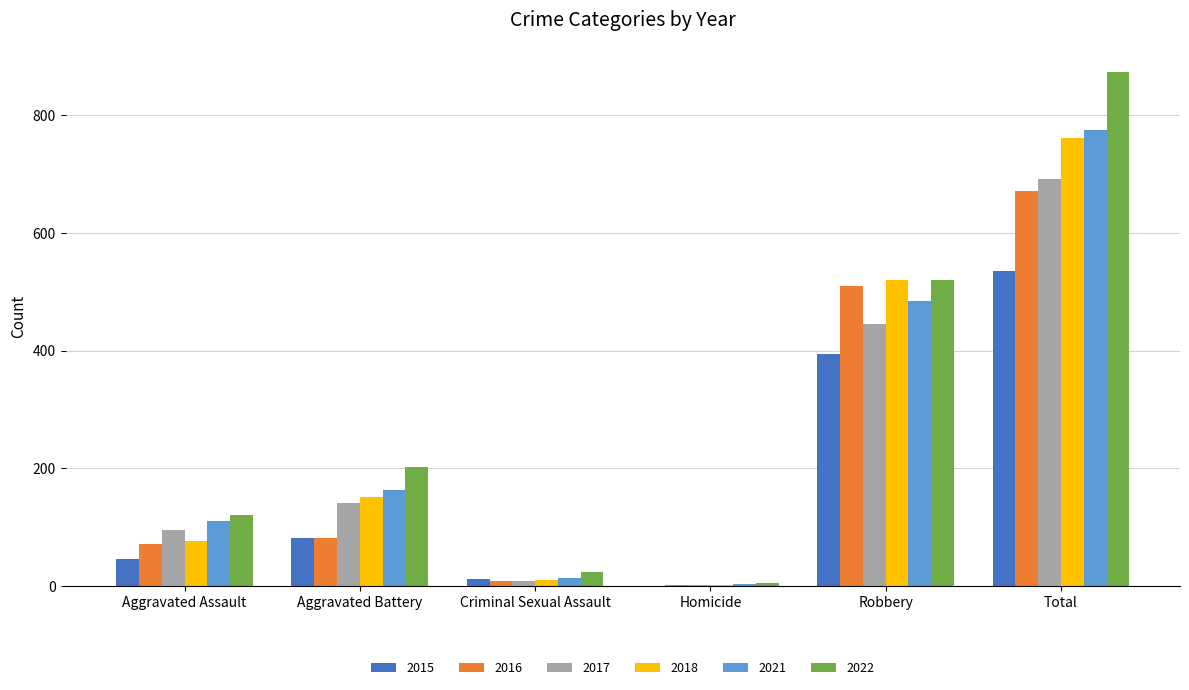

True or false: 2016 has a value of 82 at Aggravated Battery.

True